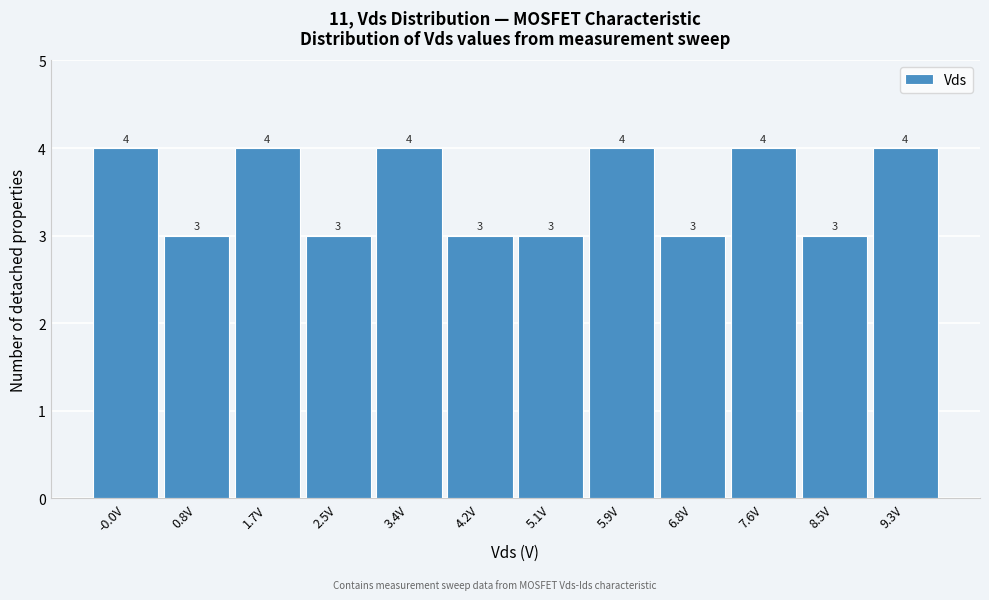

Reading left to right, transcribe all the data shown in this chart.

4	3	4	3	4	3	3	4	3	4	3	4